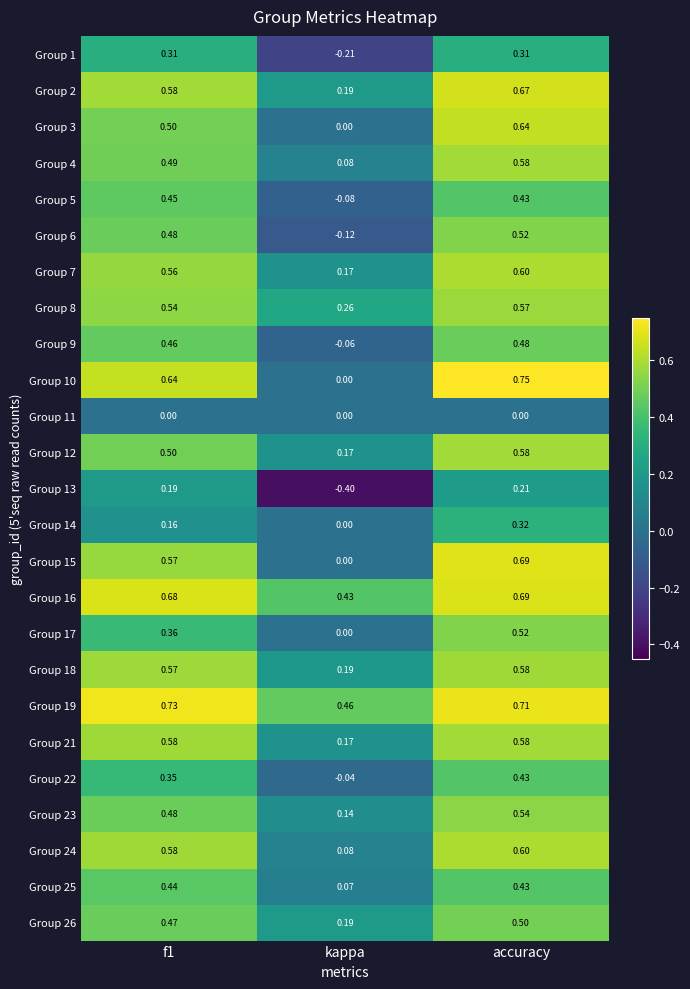

Which label corresponds to the largest value in the chart?

accuracy